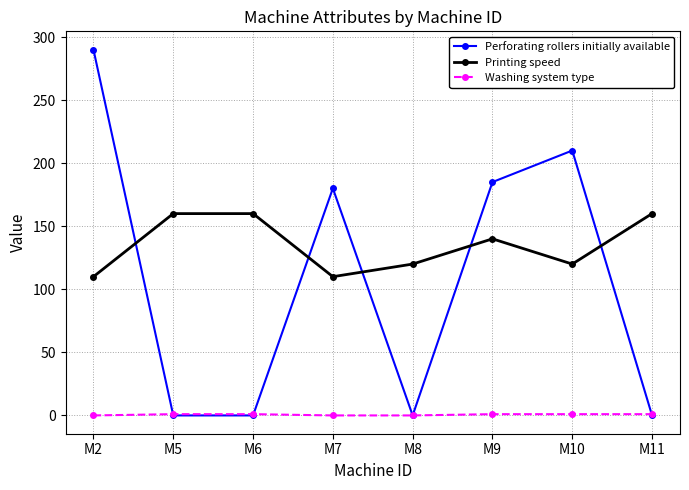

What is the total value across all series at M6?

161